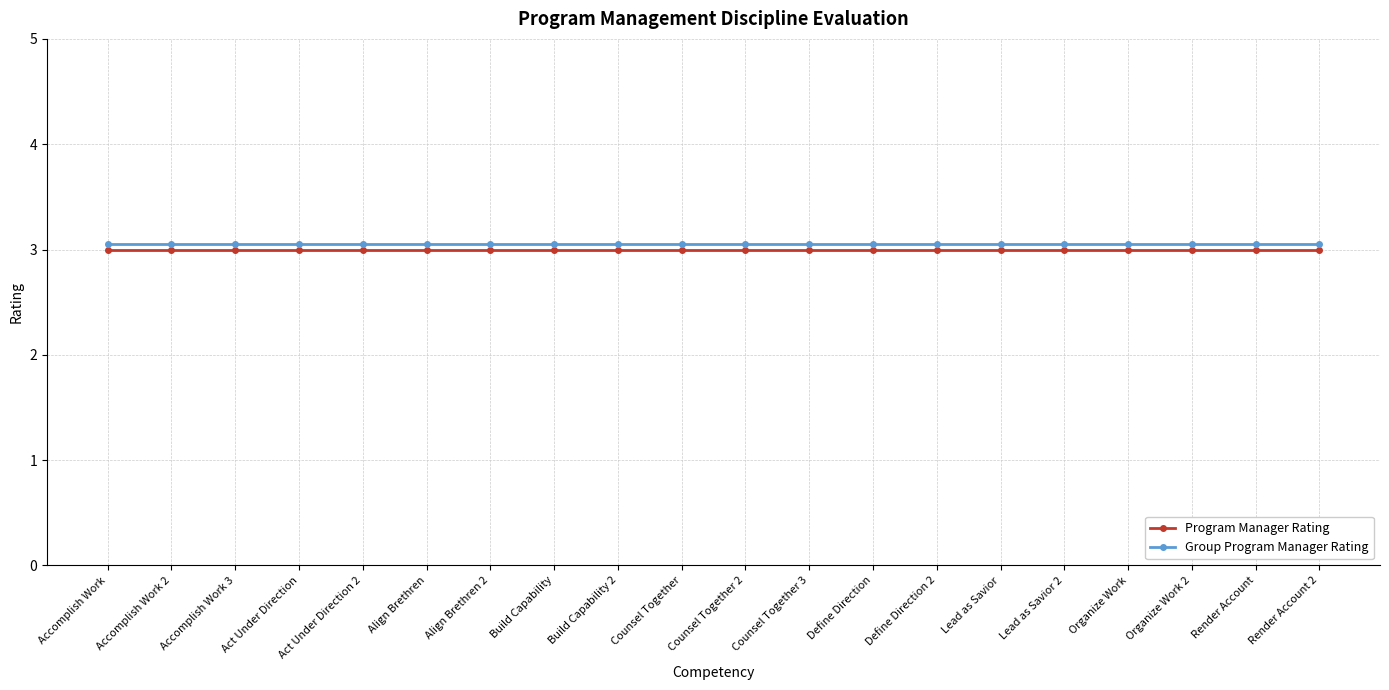

What is the value of the Program Manager Rating point at the 10th from the left?

3.0